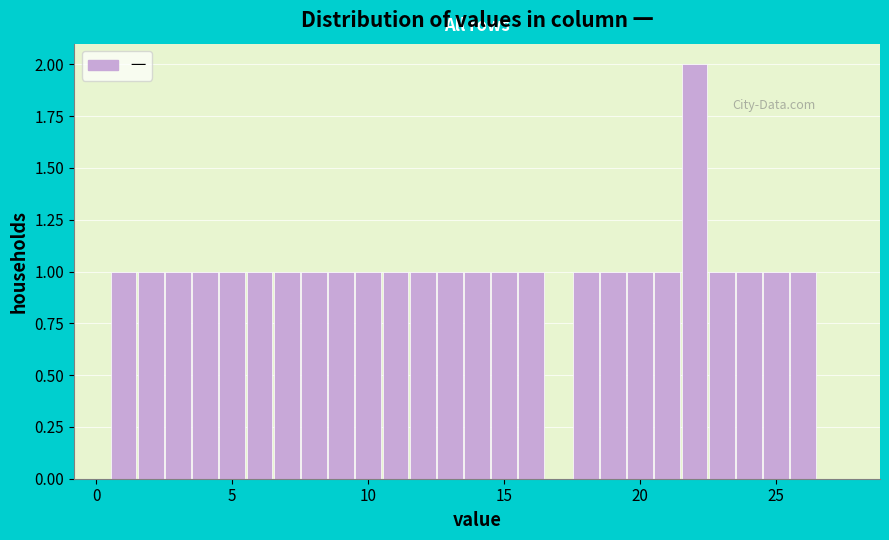

Read against the x-axis, roughly where is the centre of the tallest bar?

22.0